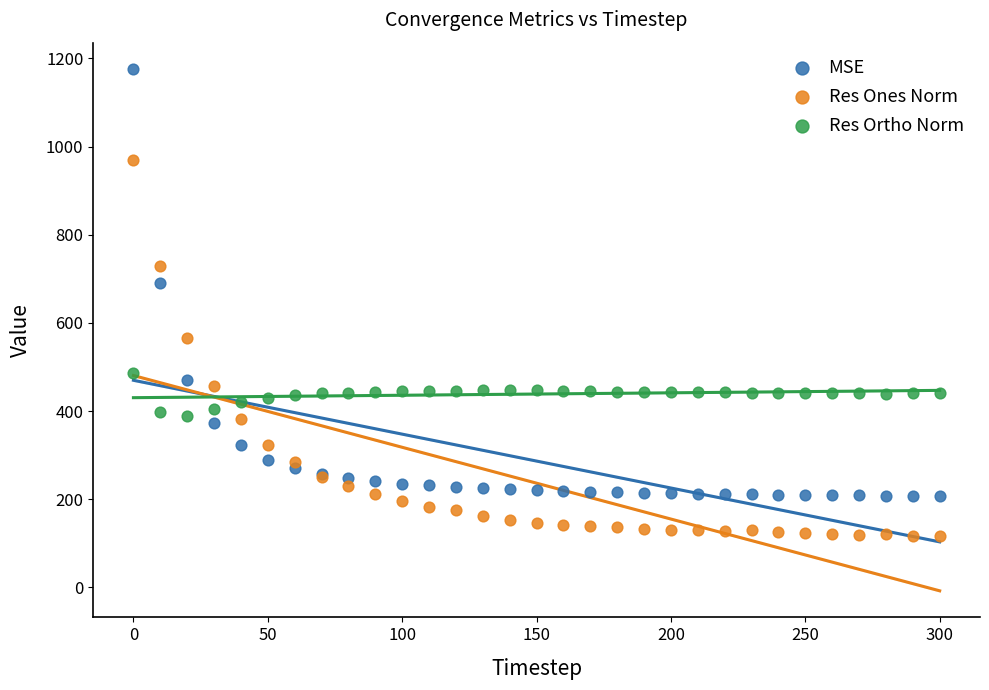

Which series reaches the maximum Y coordinate?

MSE